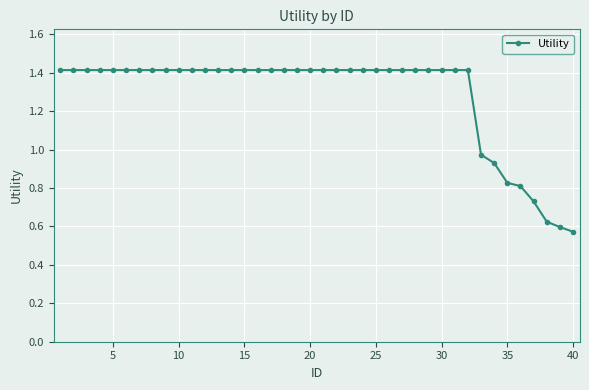

What is the greatest value displayed?

1.4